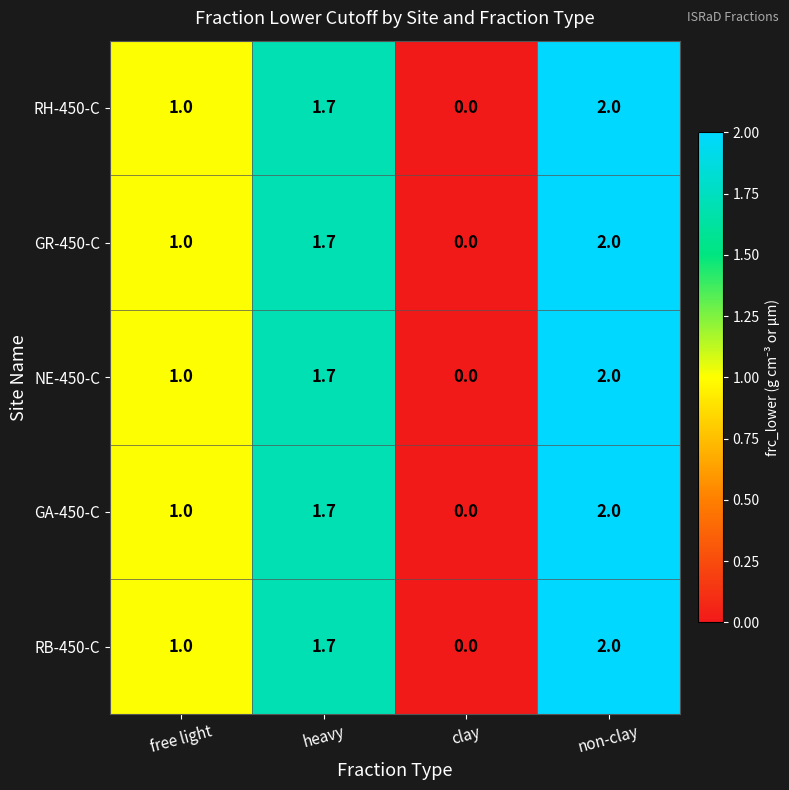

What is the average value of the NE-450-C series?

1.2